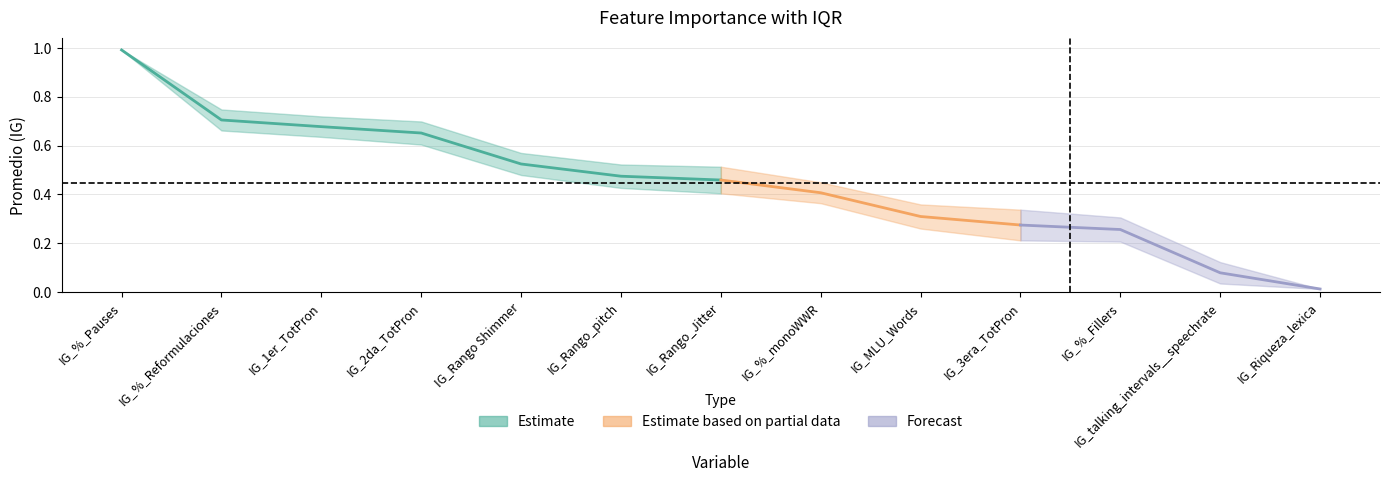

What is the label of the 5th point from the left?

IG_Rango Shimmer